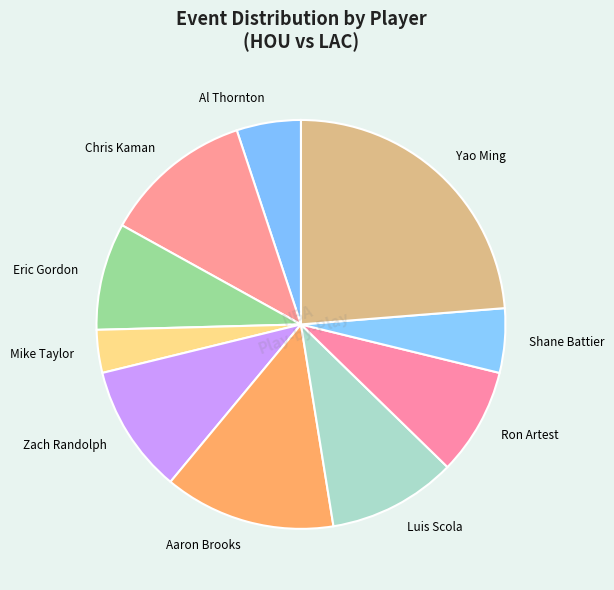

The Shane Battier slice represents 5% of the pie. True or false?

True